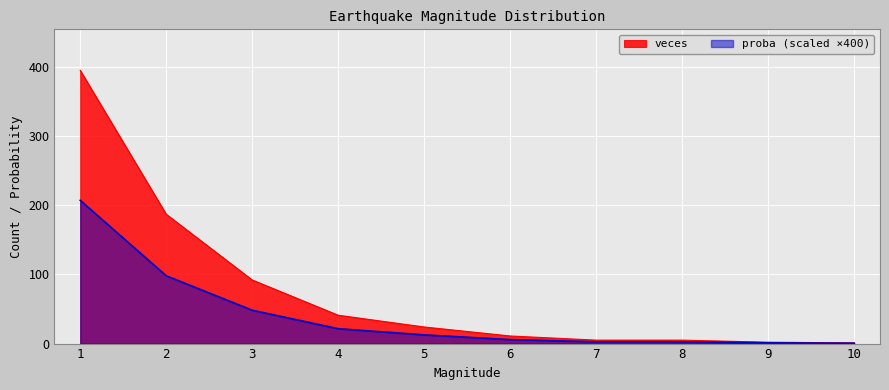

Reading right to left, transcribe all the data shown in this chart.

veces: 1.0	2.0	5.0	5.0	11.0	24.0	41.0	92.0	187.0	395.0
proba_scaled: 0.5	1.0	2.6	2.6	5.8	12.6	21.5	48.2	98.0	207.1